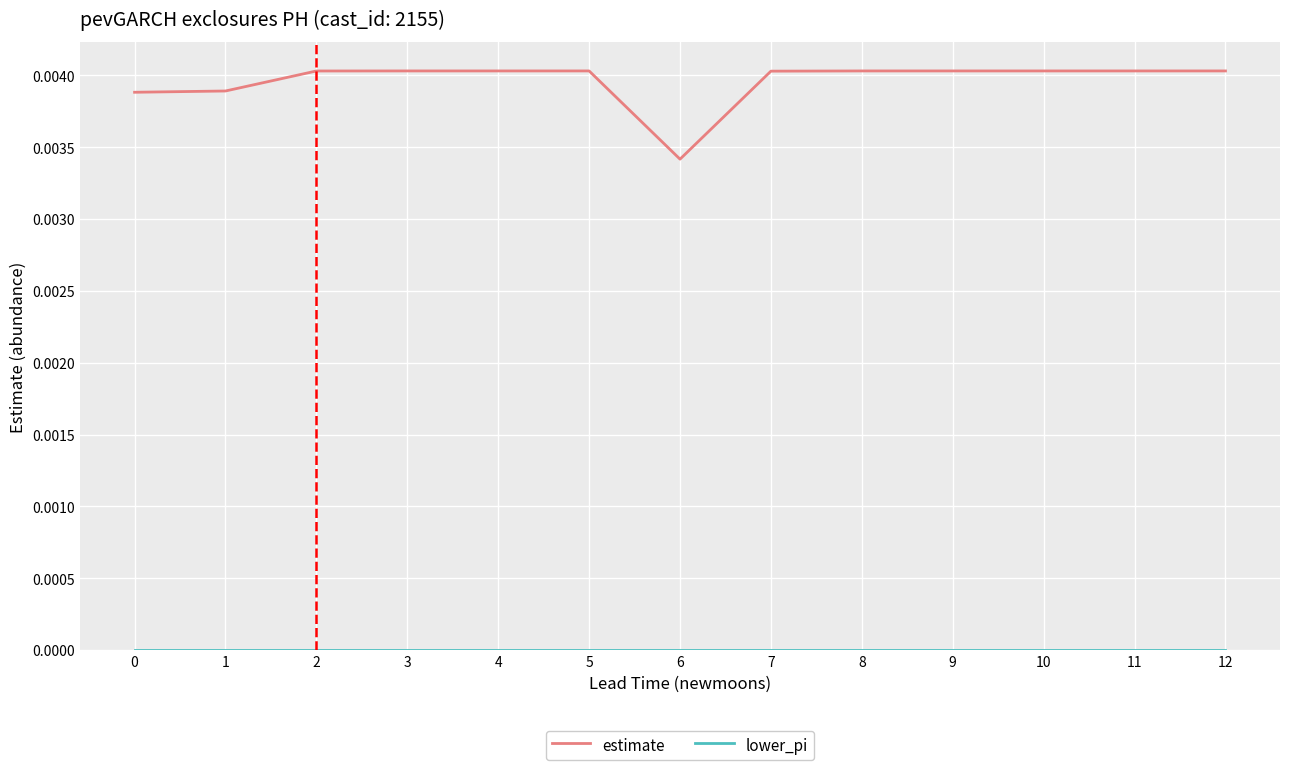

Which series has the largest total across all categories?

estimate